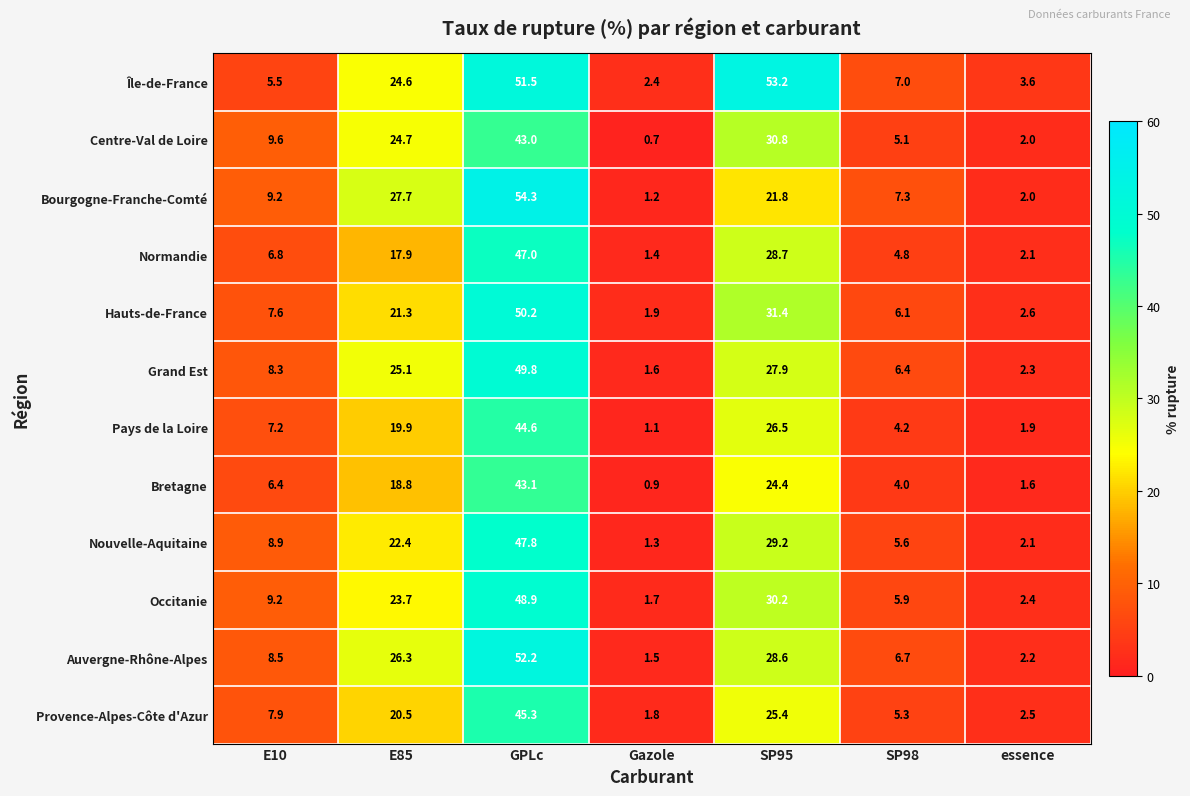

Where is Bourgogne-Franche-Comté nearest to the value 27?

E85